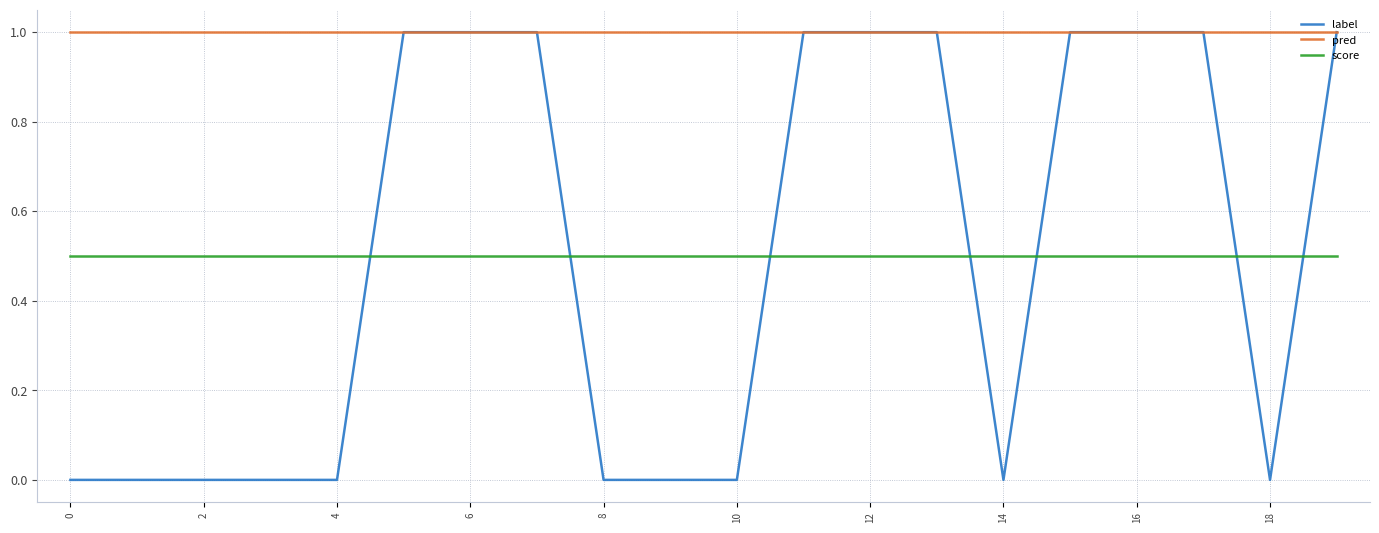

Which series has the largest range (max minus min)?

label